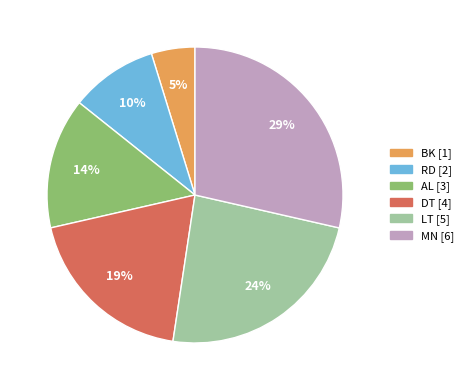

Do MN and DT together represent more than half of the pie?

No